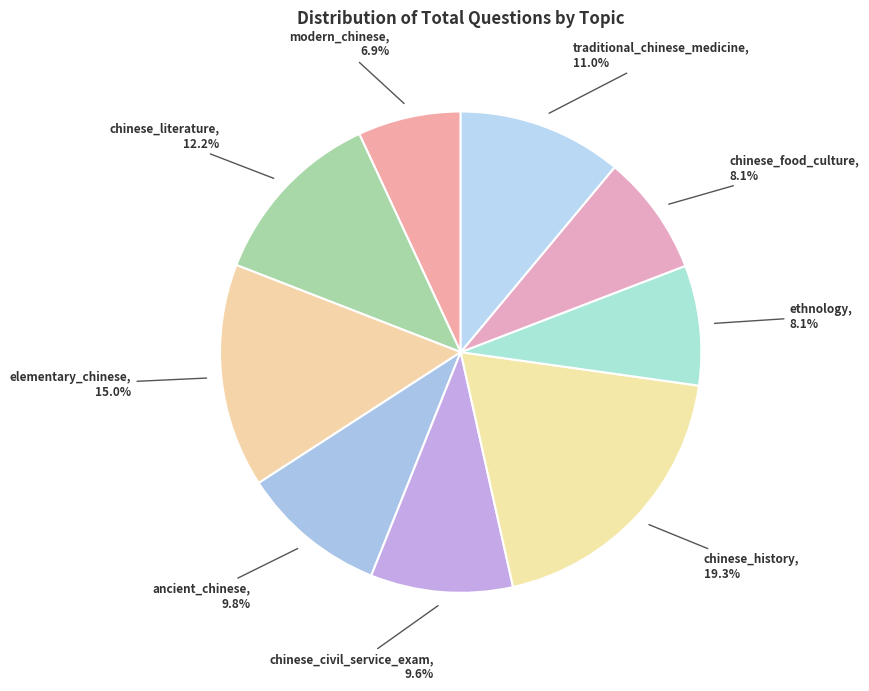

How many slices are in this pie chart?

9